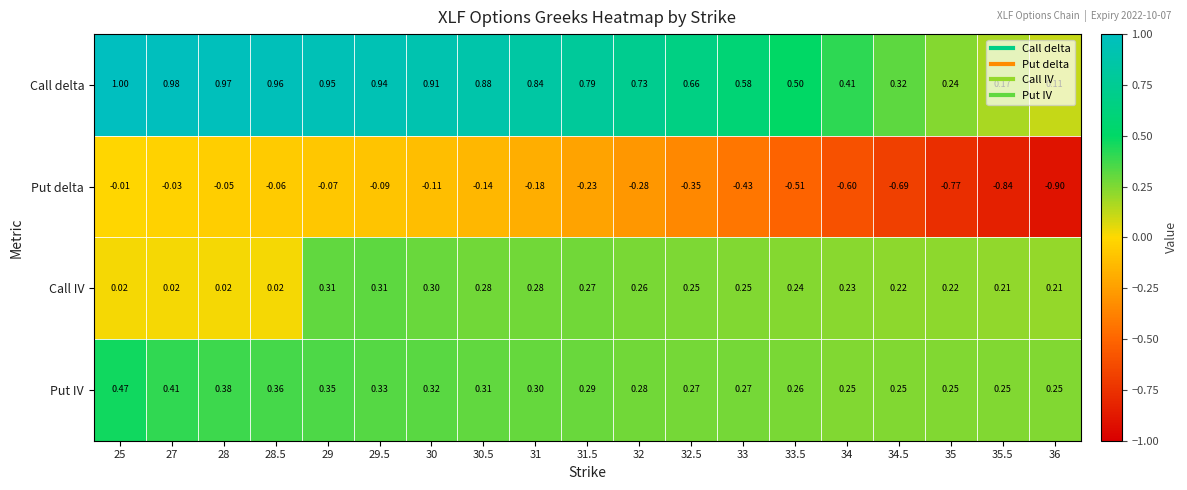

List the series in order of their peak value, lowest first.

Put delta, Call IV, Put IV, Call delta